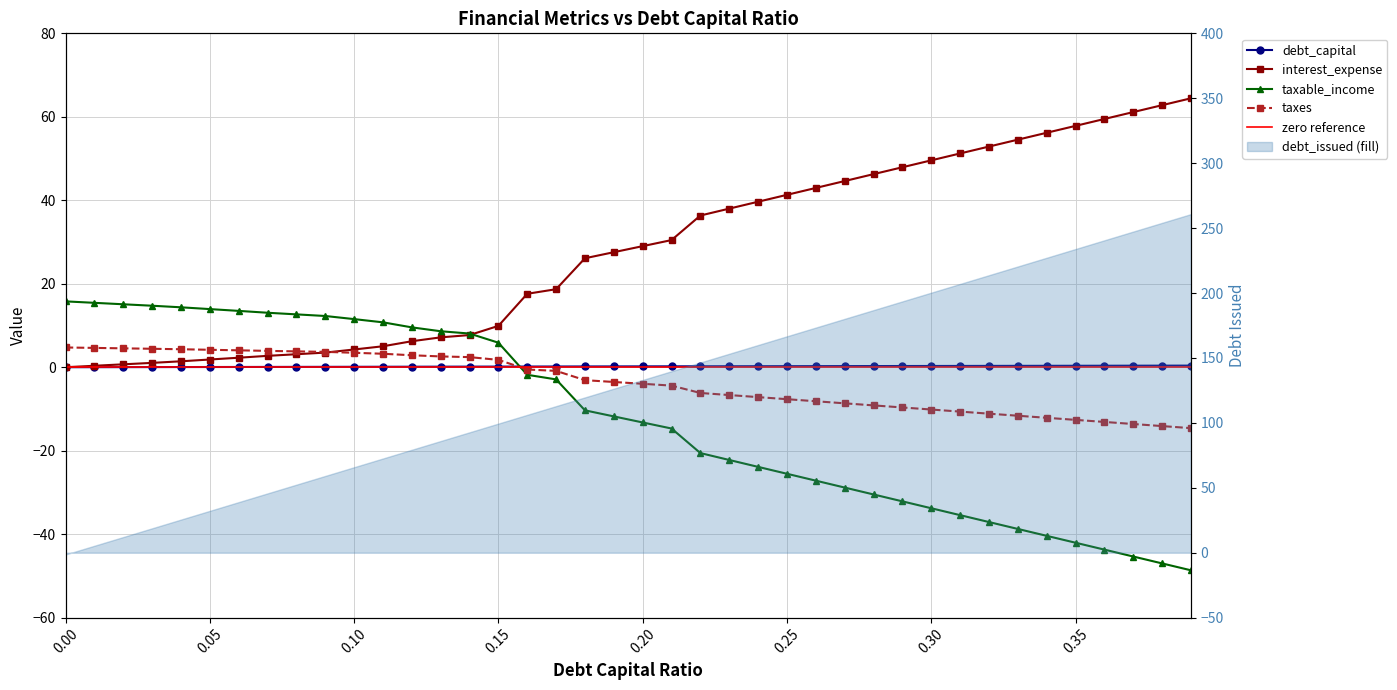

What is the greatest value displayed?

260.8